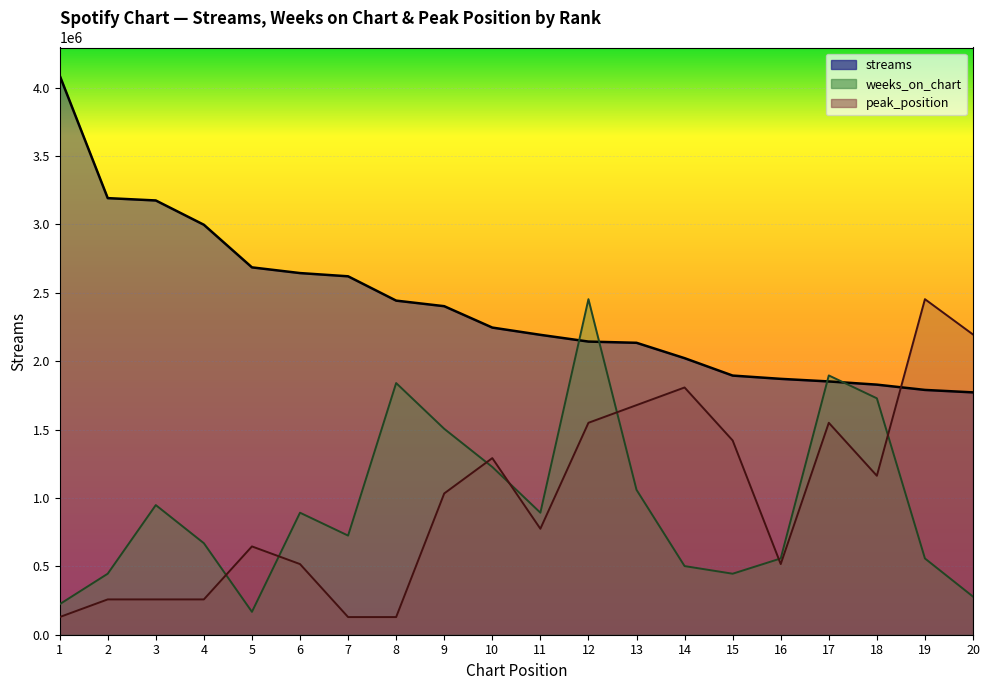

What is the sum of all streams values?

47992133.0